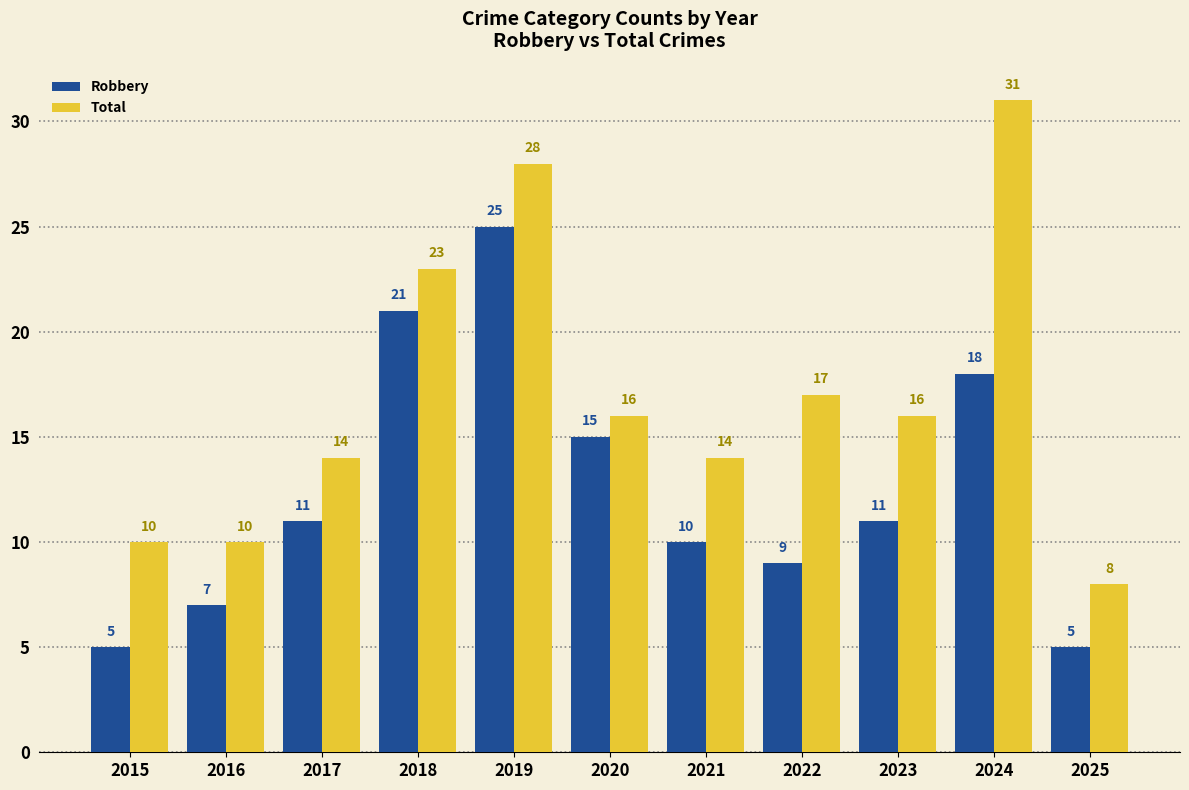

What is the difference between the Total values at 2017 and 2023?

2